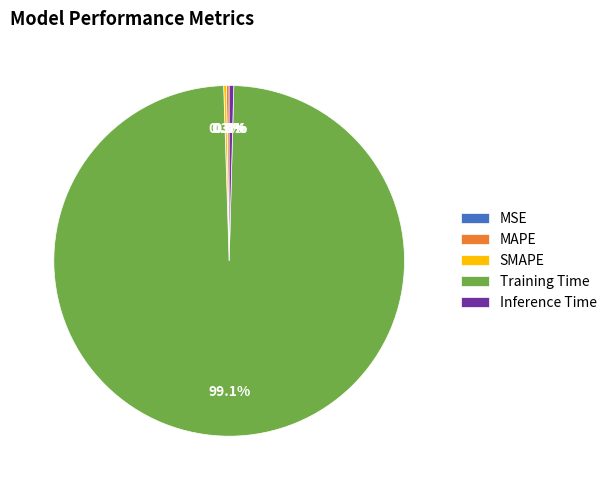

Which slice represents more than half of the pie?

Training Time